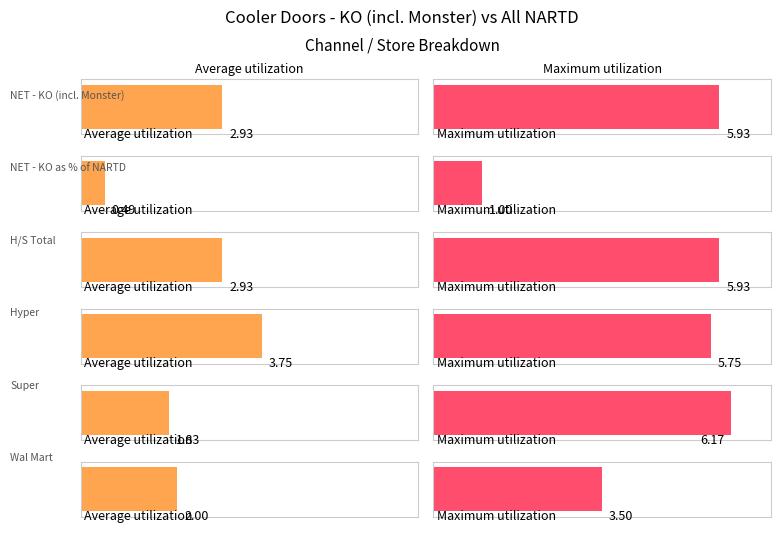

Between H/S and NET - KO as a % of NARTD, which is larger?

H/S